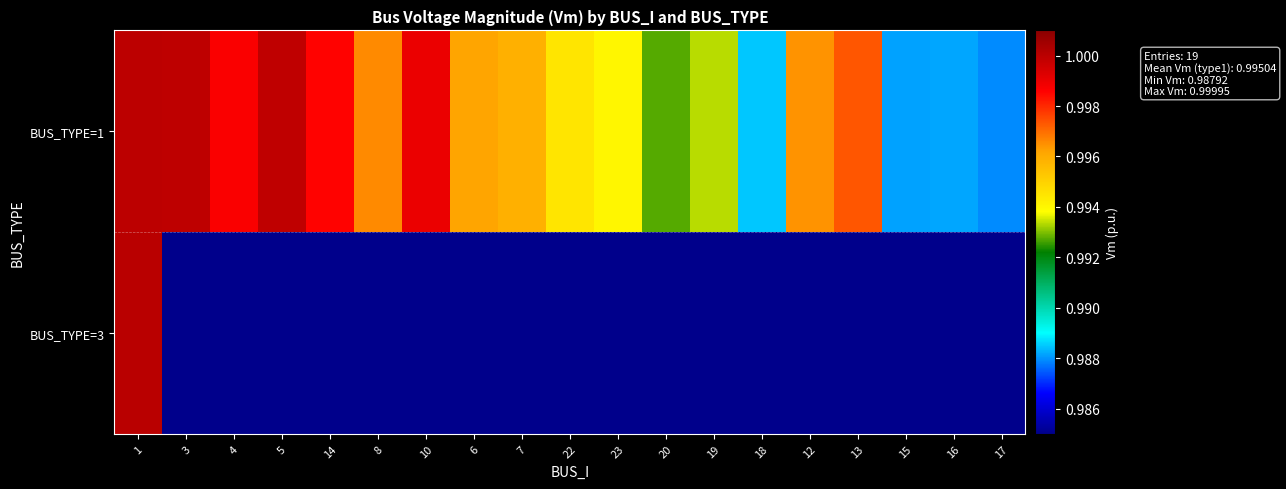

How many series are shown in this chart?

2